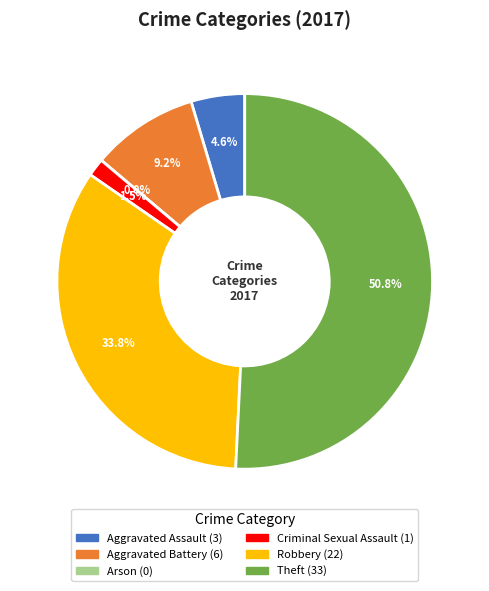

True or false: Arson accounts for 0% of the total.

True